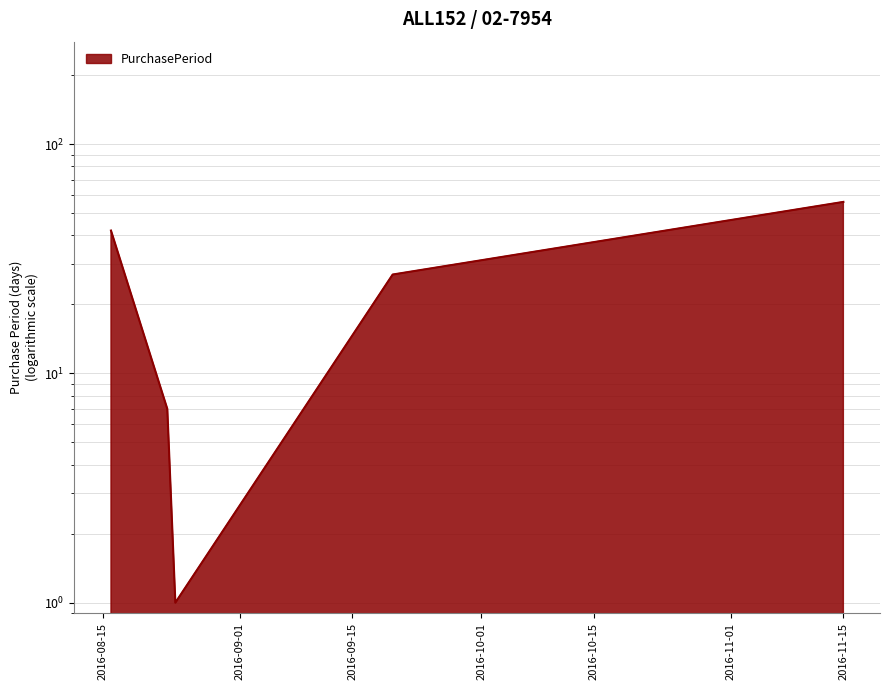

True or false: the data shows 16 at 2016-08-16.

False